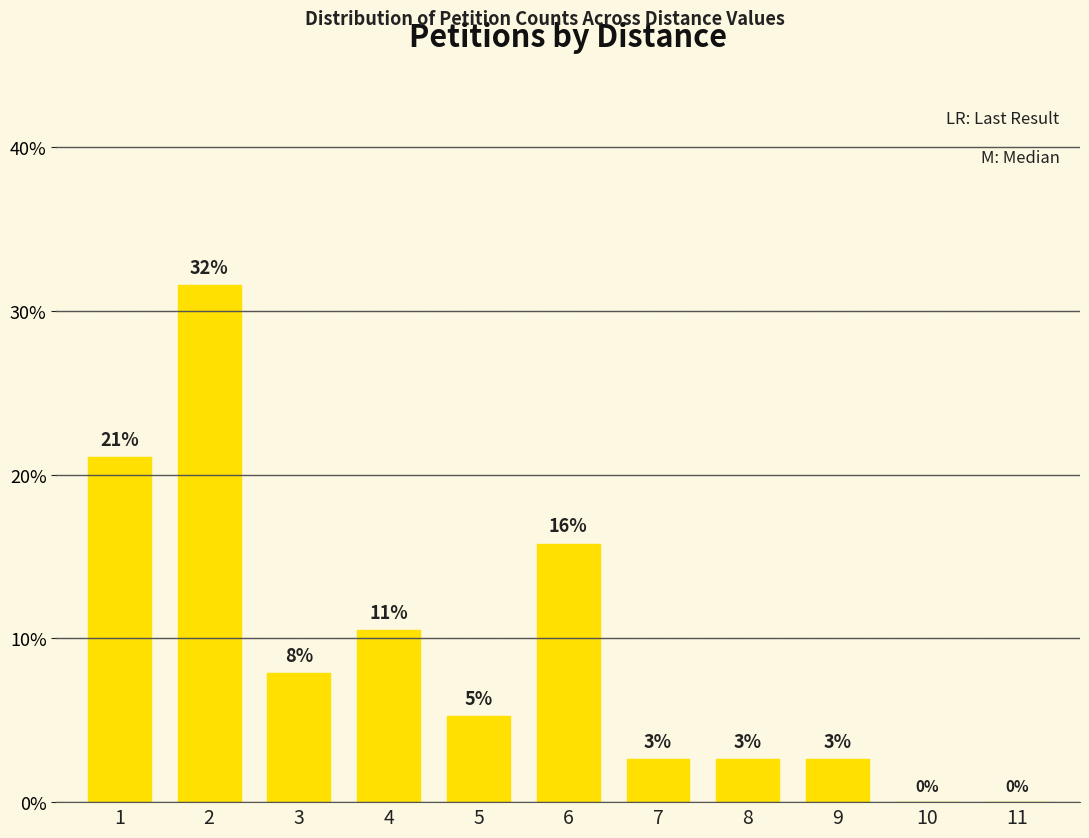

What is the change in value from 1 to 3?

-13.2